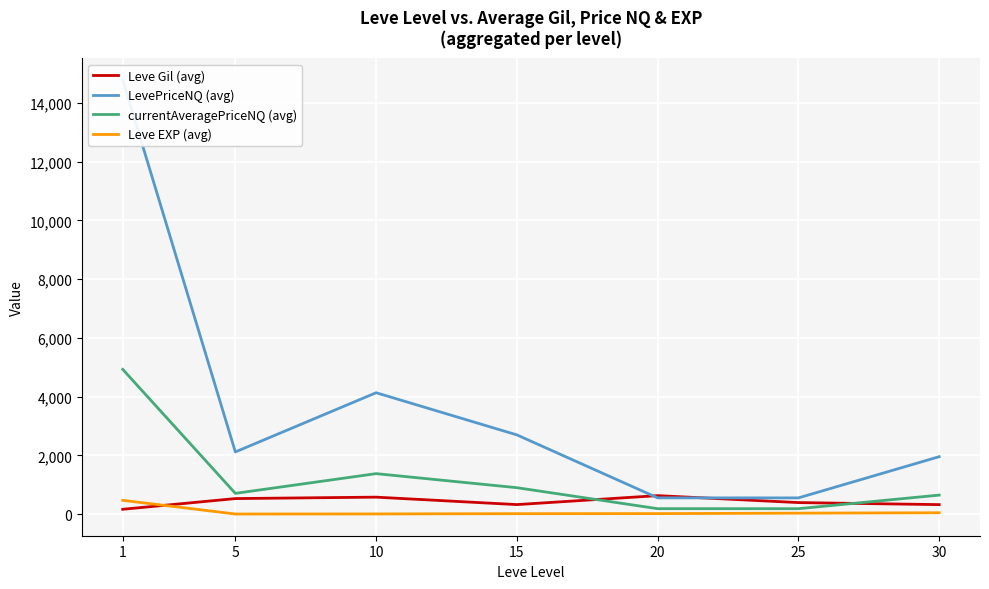

True or false: LevePriceNQ (avg) has more than 0 interior local peaks.

True